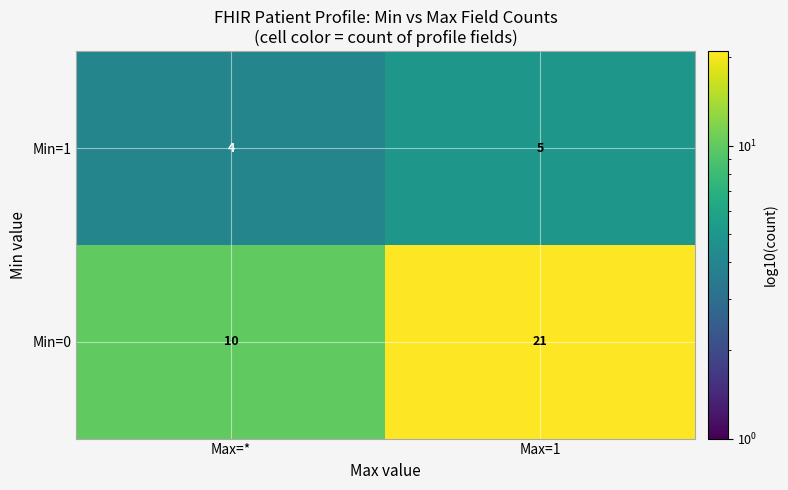

At which label is Min=1 closest to 4?

Max=*